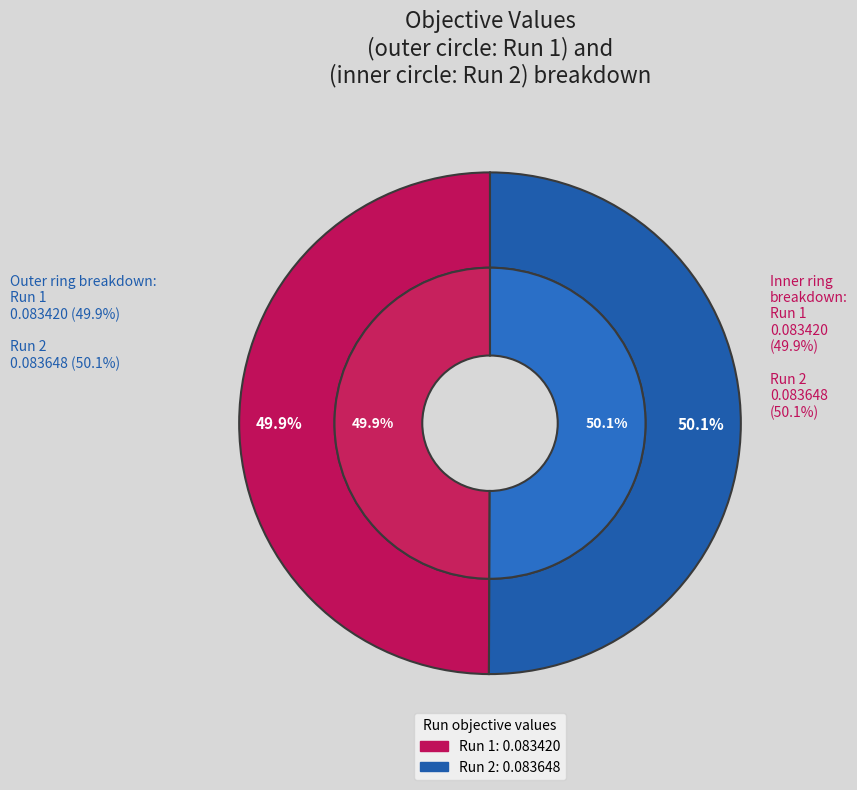

To the nearest percent, what portion does Run 1 represent?

50%